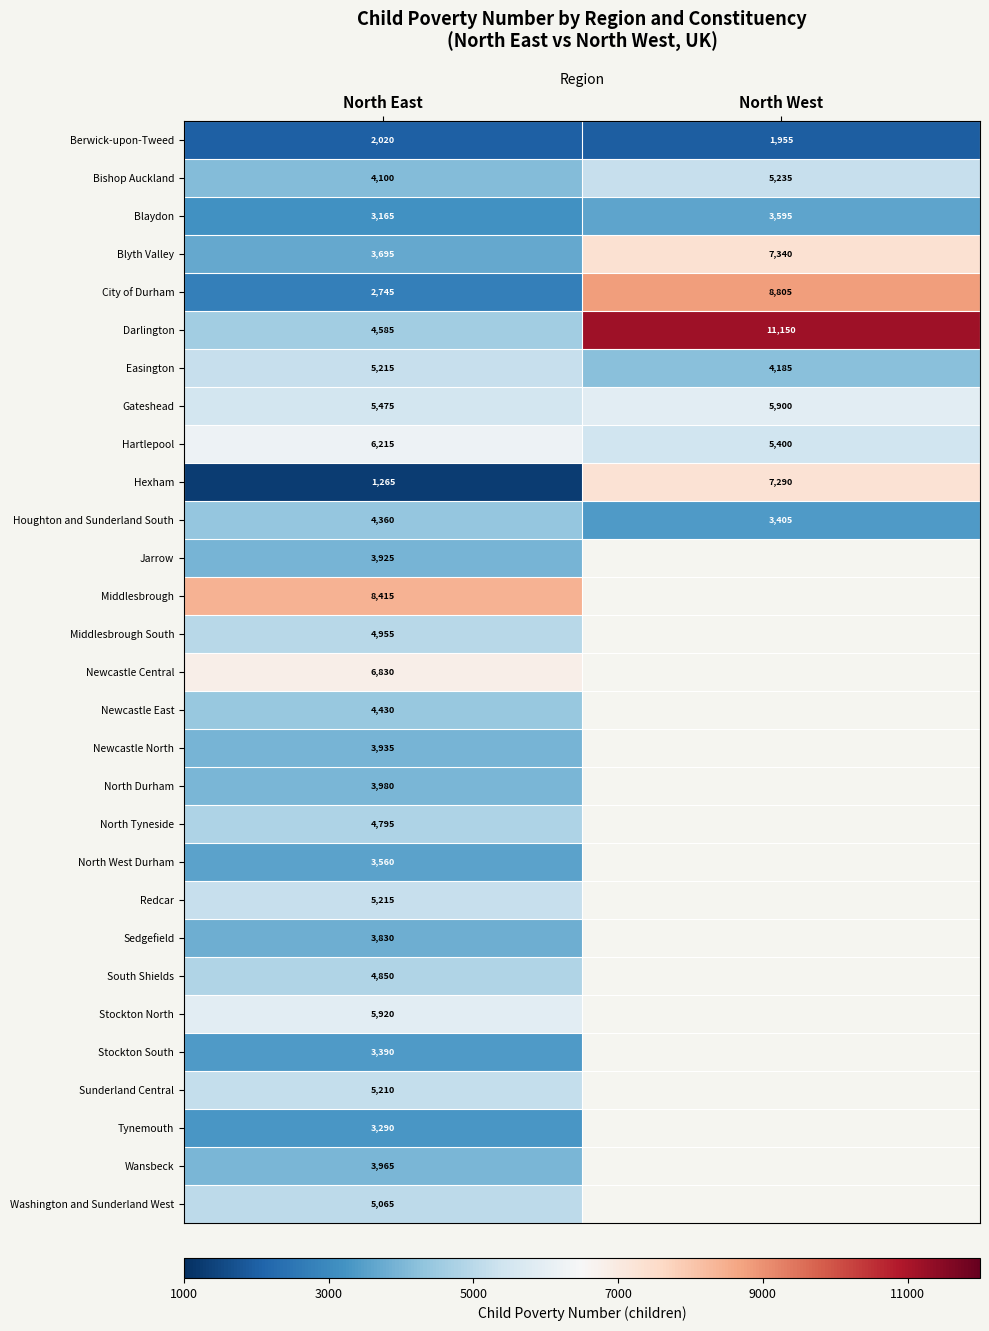

List the labels in order of Hartlepool value, largest first.

North East, North West